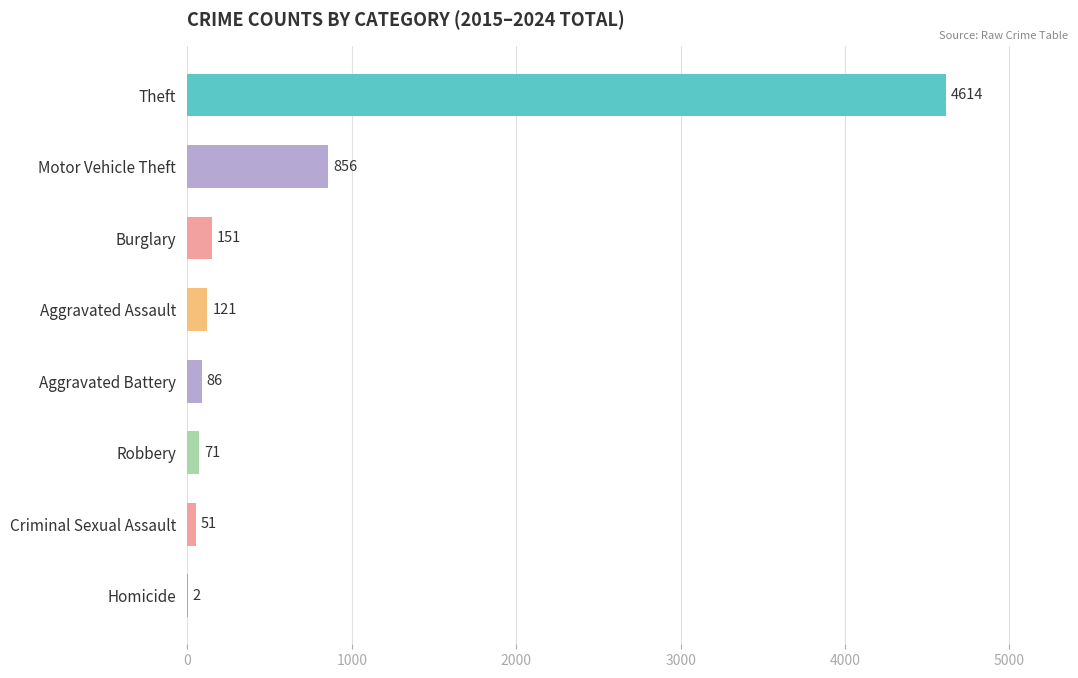

Which label corresponds to the largest value in the chart?

Theft